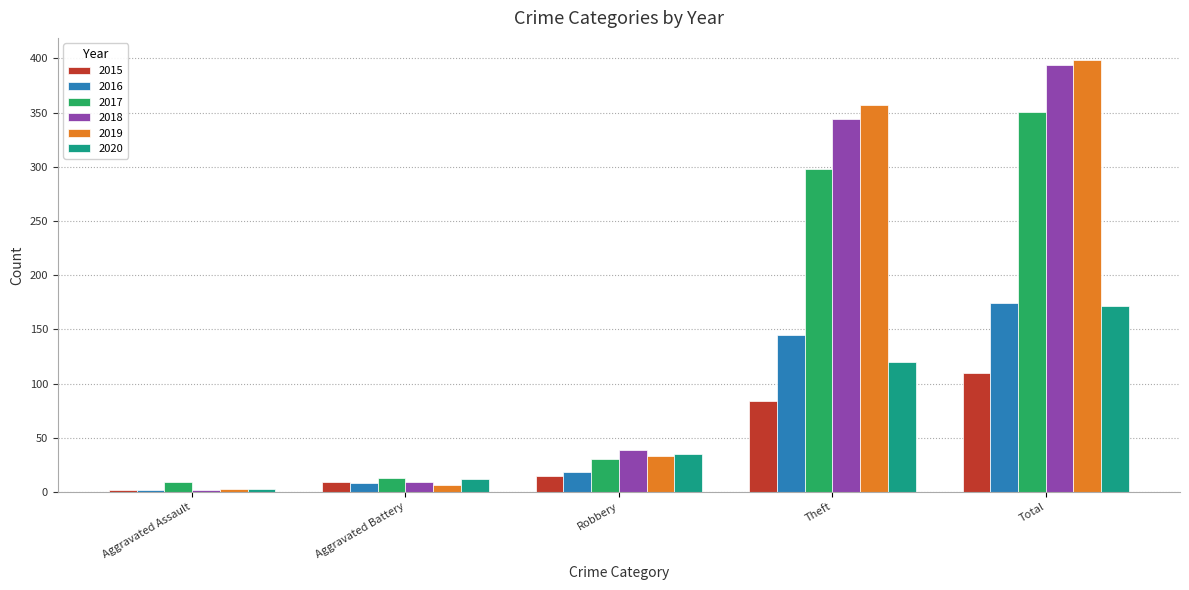

Which label corresponds to the smallest value in the chart?

Aggravated Assault